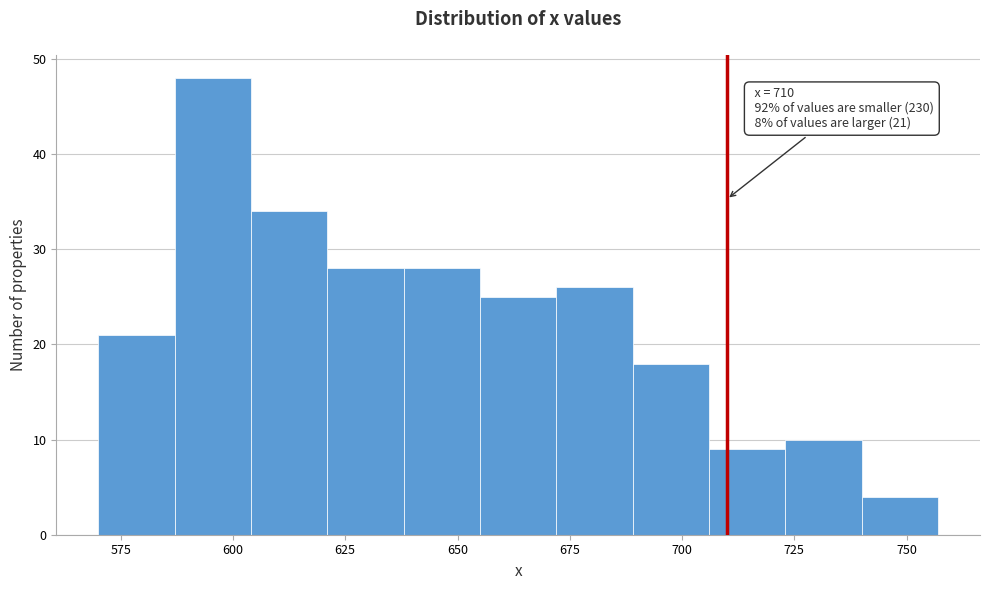

Around what value on the x-axis is the tallest bar? Give the approximate position of its centre, as read against the axis.

595